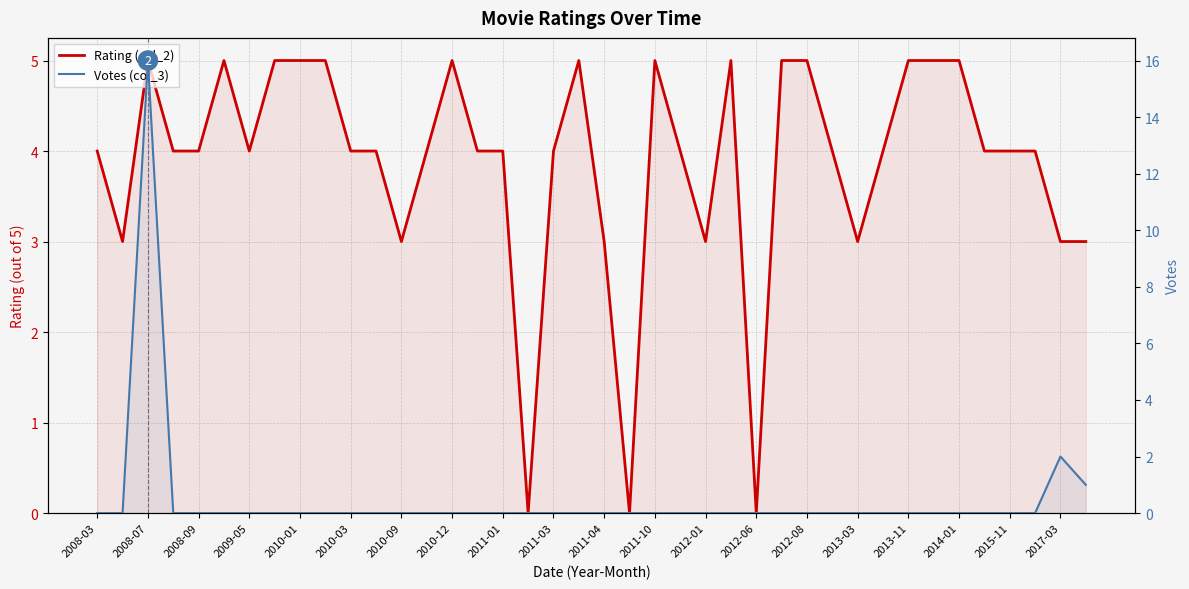

What is the total value across all series at 2011-03?

4